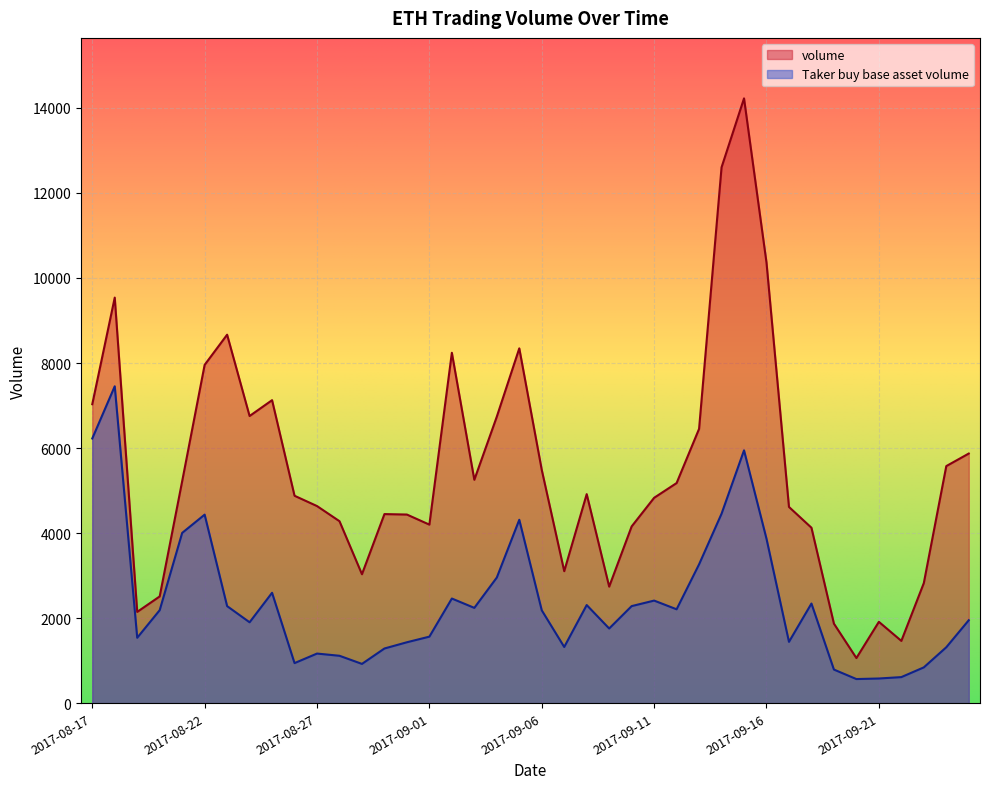

What is the sum of the volume values at 2017-08-28 and 2017-08-27?

8914.6